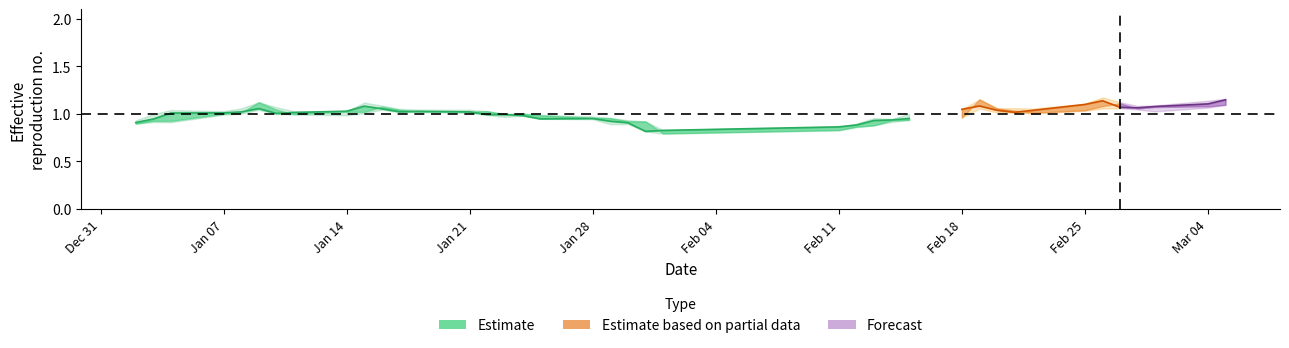

What is the difference between the highest and lowest values at 26?

0.2